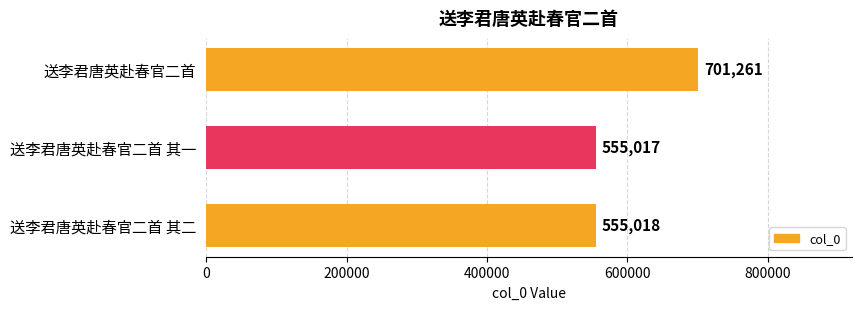

Is it true that the value at 送李君唐英赴春官二首 其二 is 346338?

False